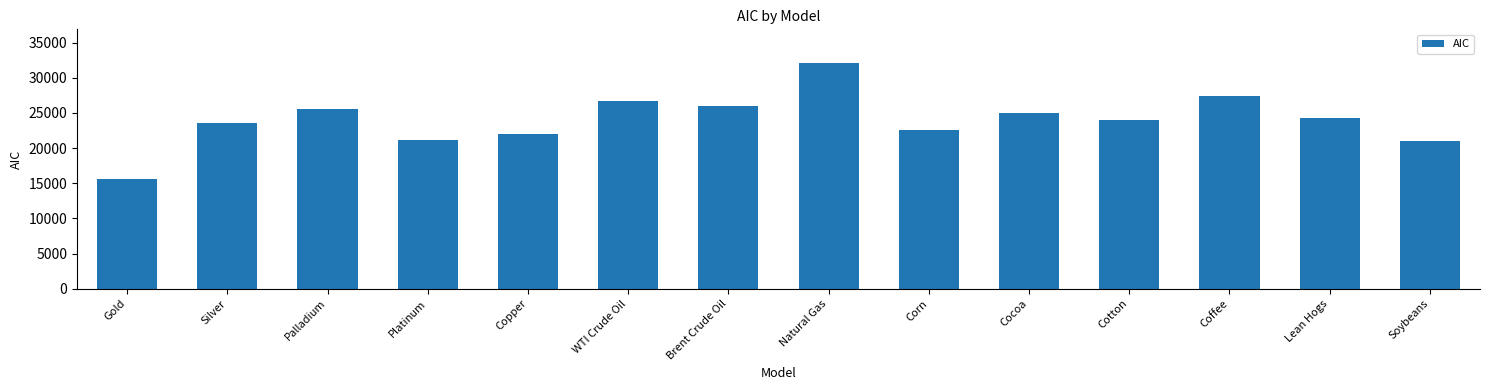

What is the difference between the maximum and minimum values?

16527.4